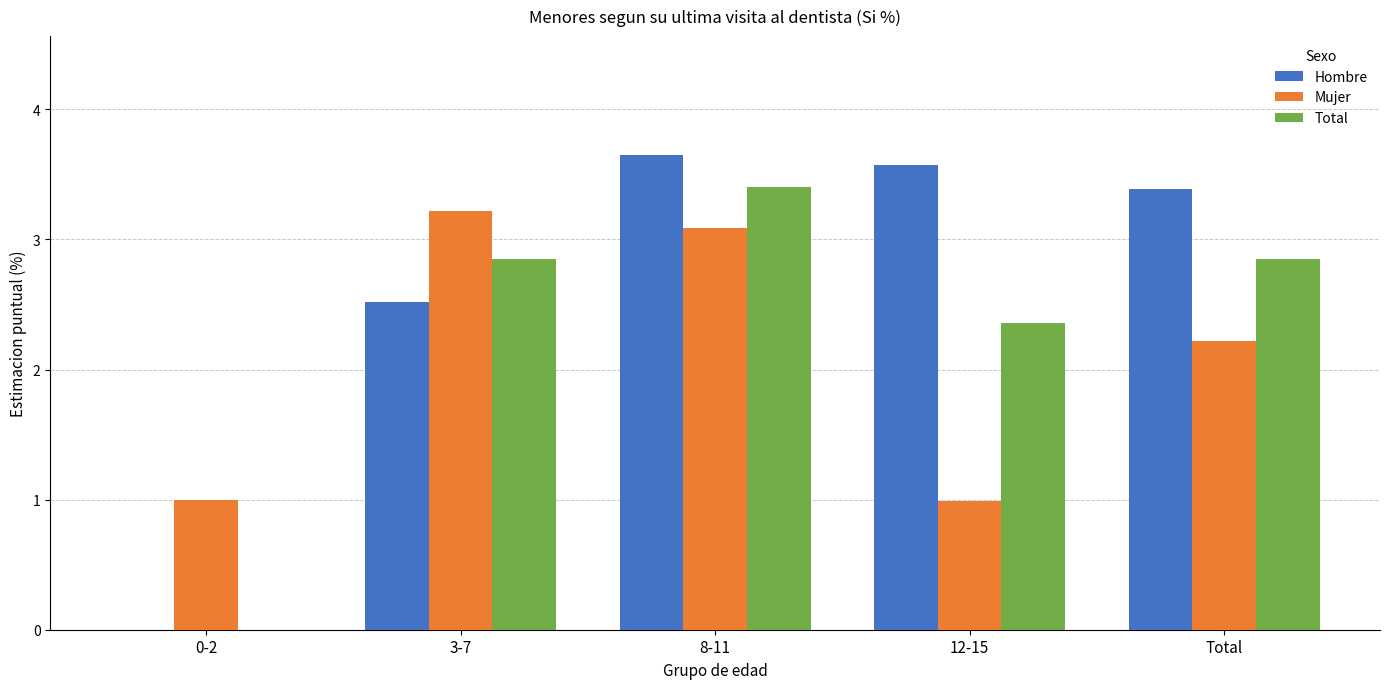

Which series has the widest spread of values?

Hombre